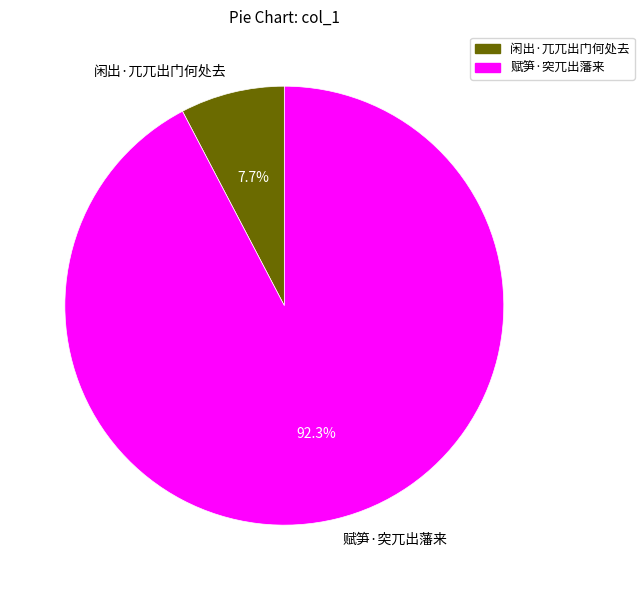

What is the majority slice?

赋笋·突兀出藩来